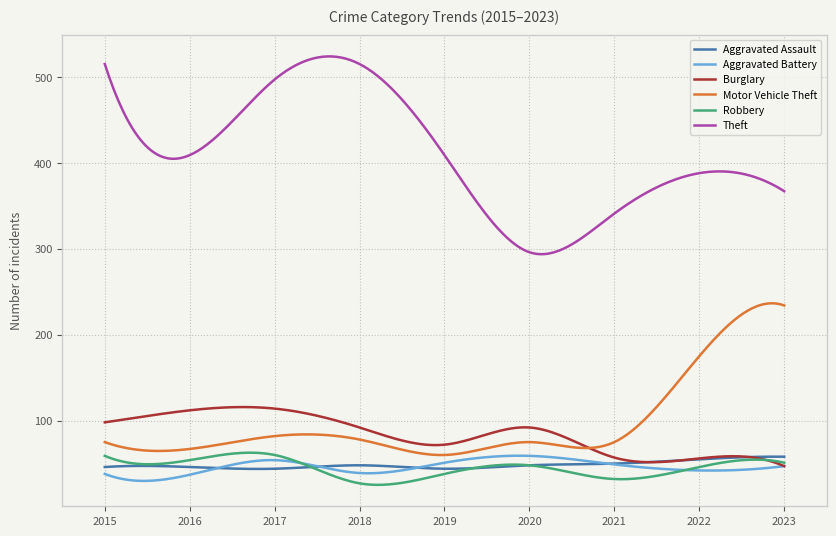

What are all the series names shown in the legend?

Aggravated Assault, Aggravated Battery, Burglary, Motor Vehicle Theft, Robbery, Theft